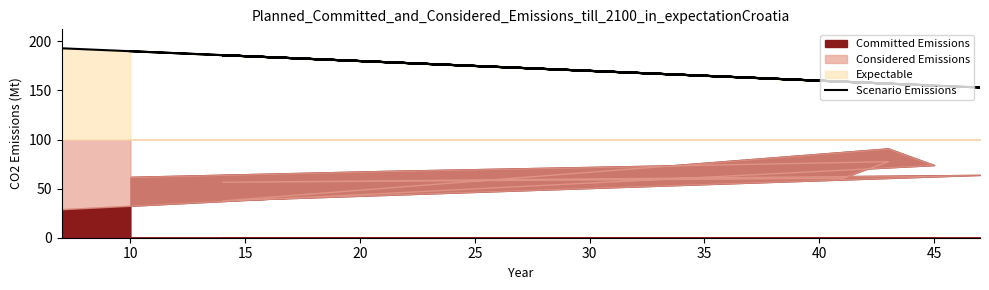

What is the difference between the maximum and minimum values?

40